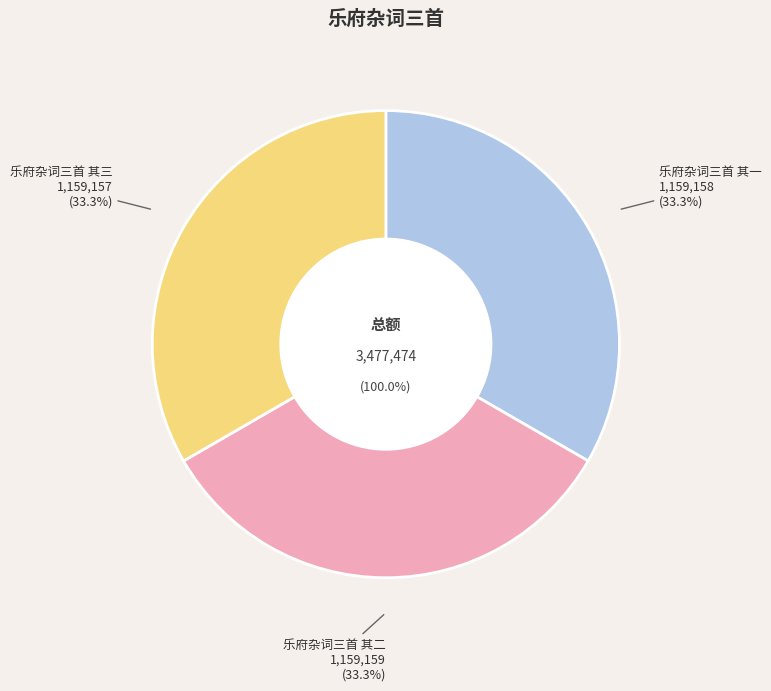

Rank the categories by value from highest to lowest.

乐府杂词三首 其二, 乐府杂词三首 其一, 乐府杂词三首 其三